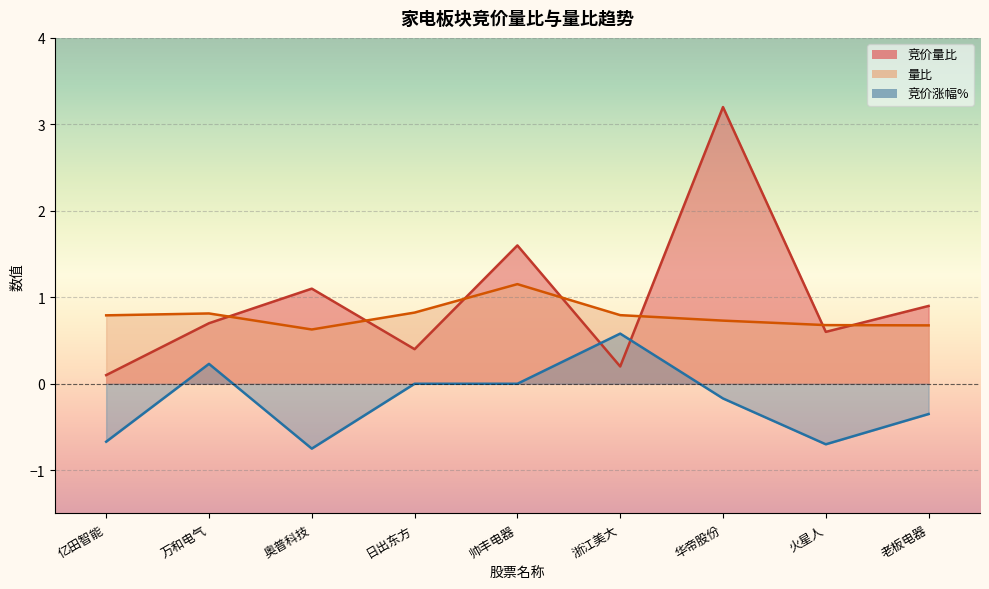

Is the value of 竞价涨幅% at 华帝股份 greater than the value of 竞价量比 at 浙江美大?

No